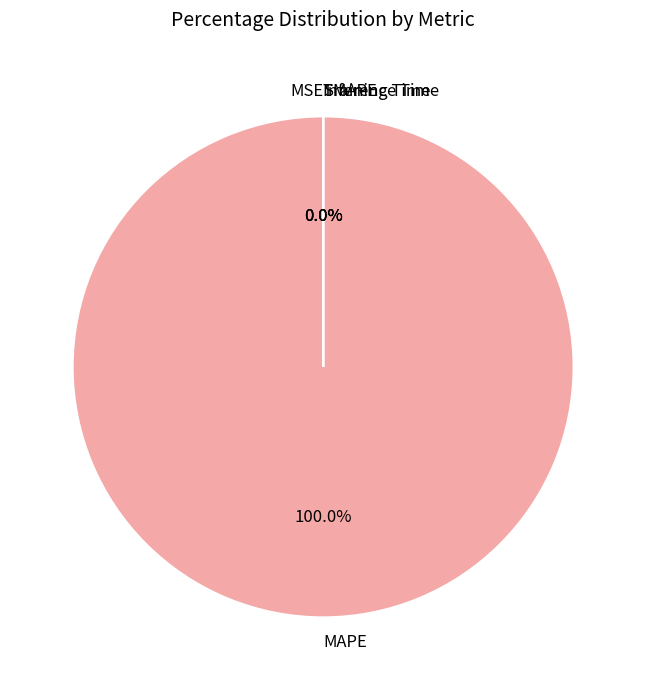

How many slices are in this pie chart?

5